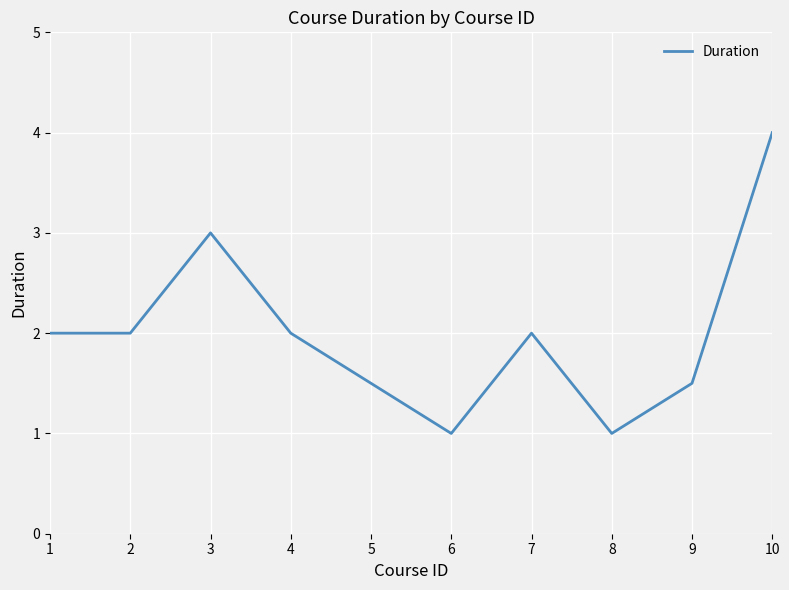

Approximately how many times larger is the value at 10 compared to 4?

2.0